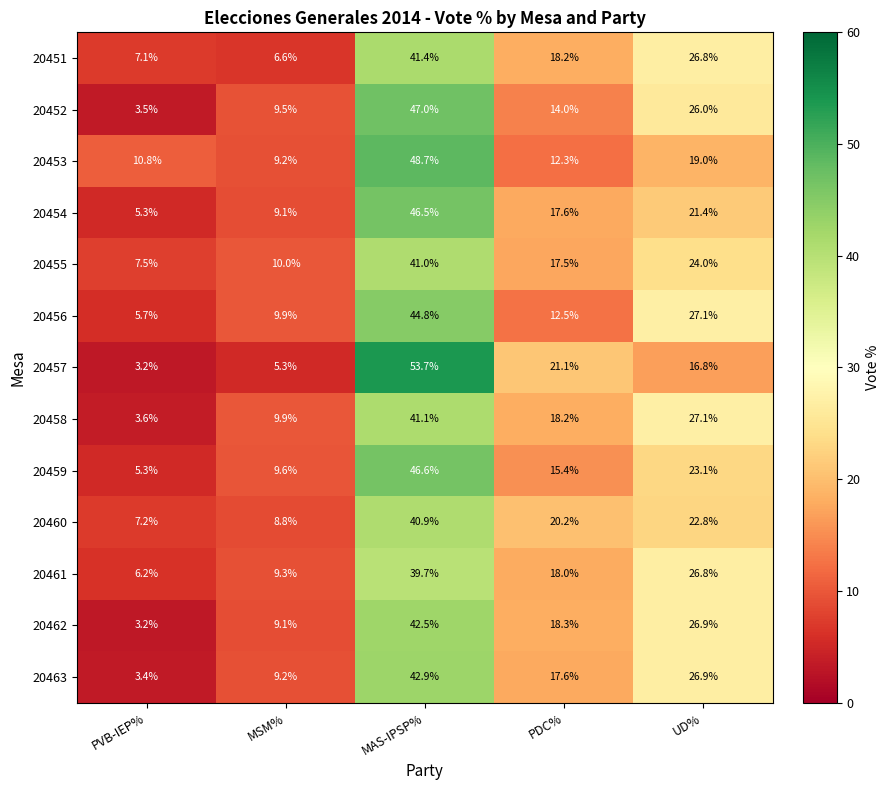

Where does the 20463 series first go above 17?

MAS-IPSP%